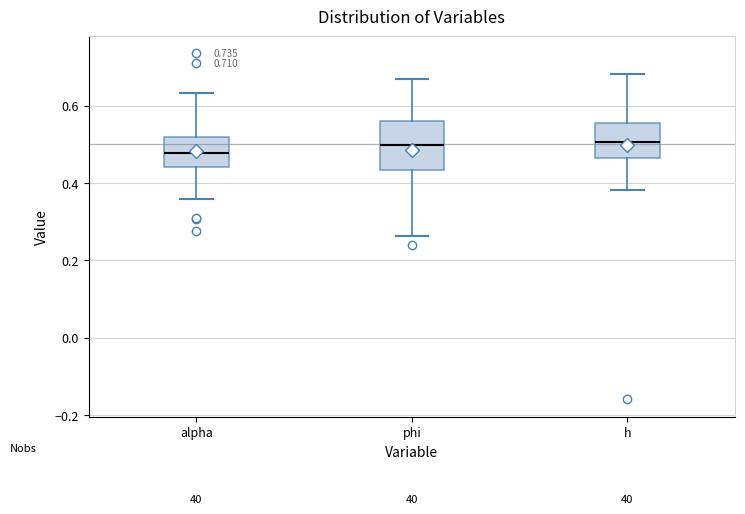

Which box is the tallest, from its lower edge to its upper edge?

phi